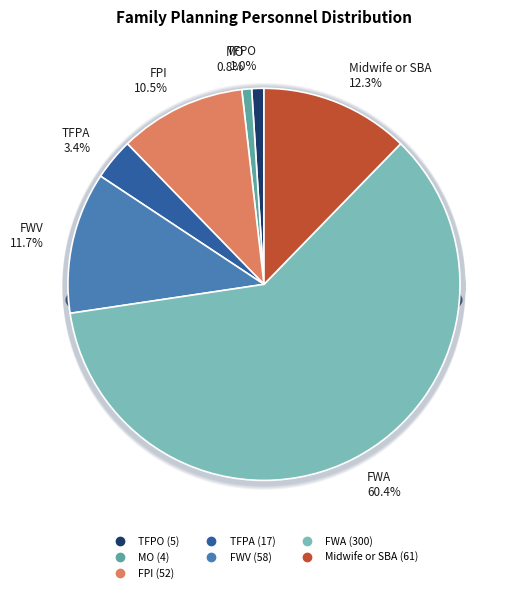

Combined, do FWV and MO account for over 50%?

No